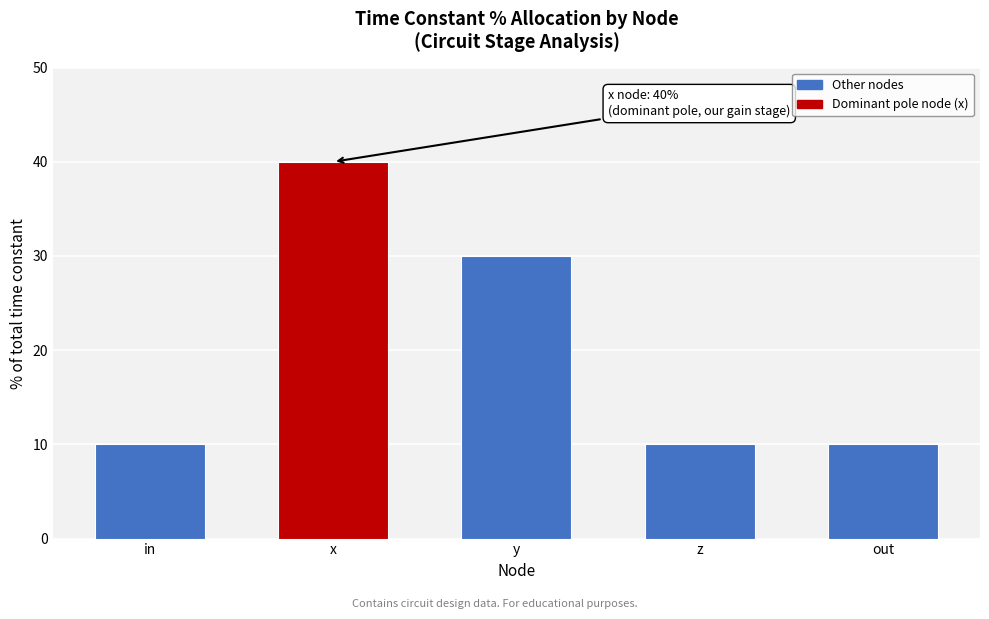

Reading right to left, extract all data points from this chart.

out=10	z=10	y=30	x=40	in=10